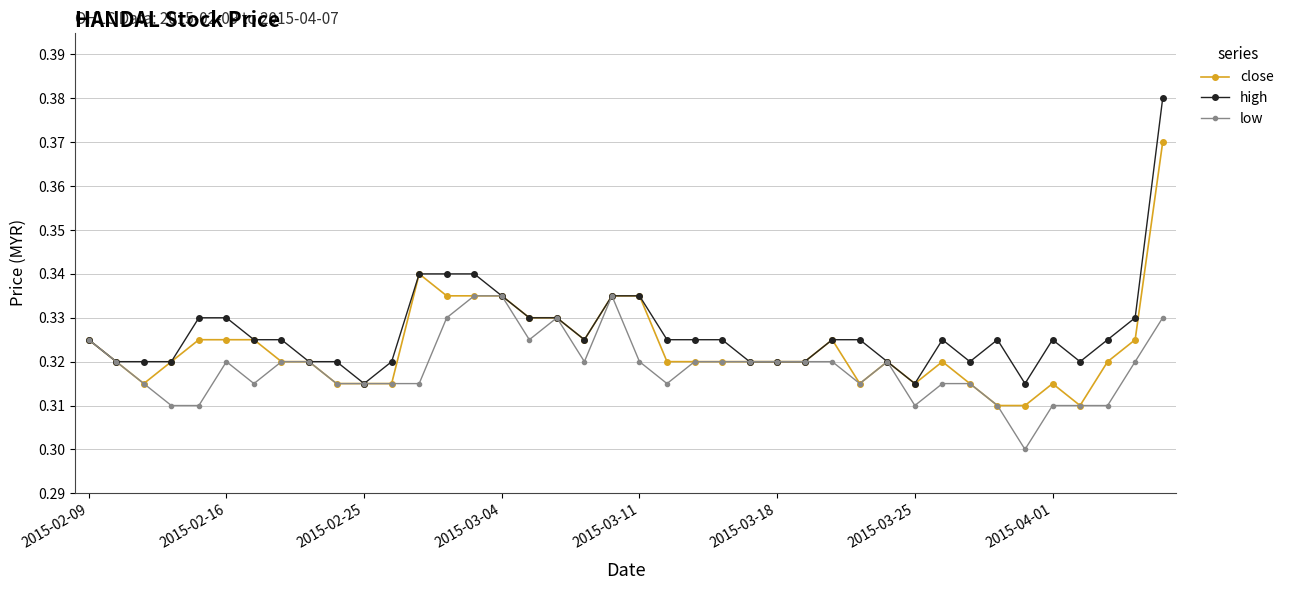

Count the number of data series in this chart.

3